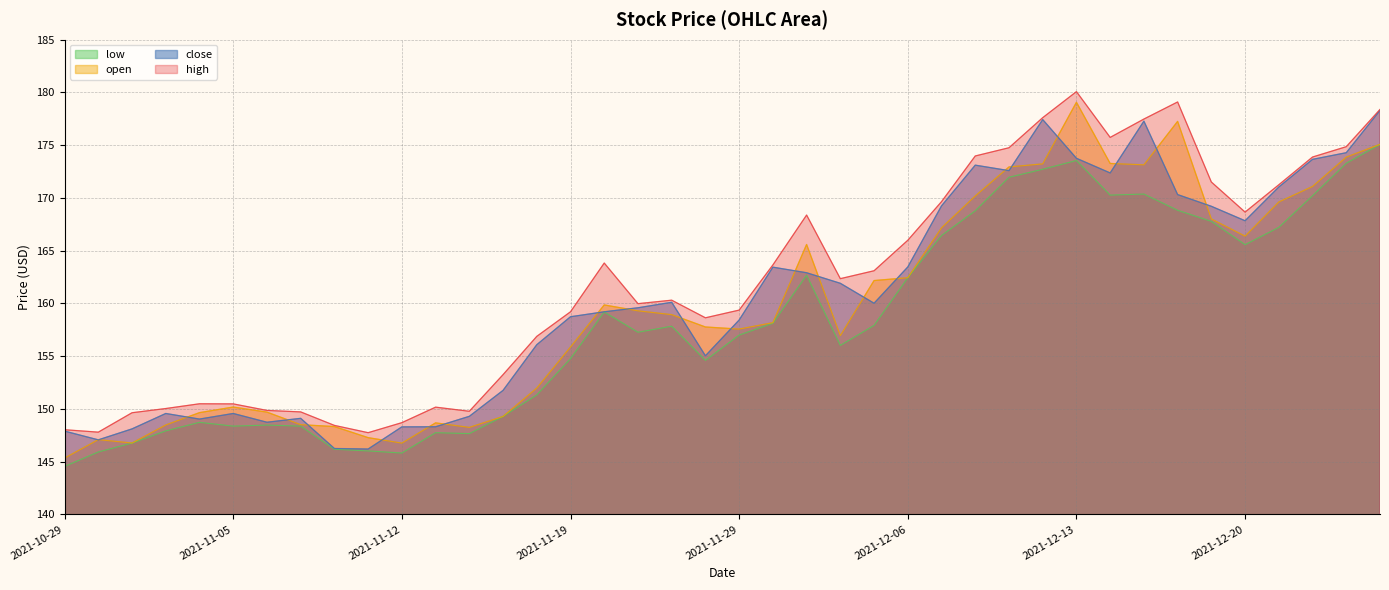

Reading right to left, transcribe all the data shown in this chart.

open: 175.1	173.9	171.1	169.6	166.4	168.0	177.3	173.1	173.3	179.1	173.2	172.9	170.2	167.2	162.4	162.2	156.9	165.6	158.2	157.6	157.8	158.9	159.3	159.9	155.9	152.0	149.3	148.2	148.7	146.8	147.3	148.3	148.5	149.7	150.2	149.7	148.5	146.8	147.1	145.3
high: 178.4	174.9	173.9	171.2	168.7	171.5	179.1	177.5	175.7	180.1	177.6	174.8	174.0	169.7	166.0	163.1	162.3	168.4	163.7	159.4	158.6	160.3	160.0	163.8	159.2	156.9	153.2	149.8	150.2	148.7	147.8	148.4	149.7	149.9	150.5	150.5	150.0	149.6	147.8	148.0
low: 175.1	173.3	170.2	167.2	165.6	167.8	168.8	170.4	170.3	173.6	172.7	172.0	168.8	166.4	162.4	157.9	156.0	162.7	158.1	157.0	154.6	157.8	157.3	159.2	154.8	151.3	149.3	147.7	147.8	145.8	146.0	146.2	148.4	148.5	148.4	148.7	147.9	146.8	145.9	144.6
close: 178.3	174.3	173.7	171.0	167.8	169.2	170.3	177.3	172.4	173.8	177.4	172.6	173.1	169.2	163.5	160.0	161.9	162.9	163.4	158.4	155.0	160.1	159.6	159.2	158.7	156.1	151.8	149.3	148.3	148.3	146.2	146.2	149.1	148.7	149.6	149.0	149.6	148.1	147.1	147.9